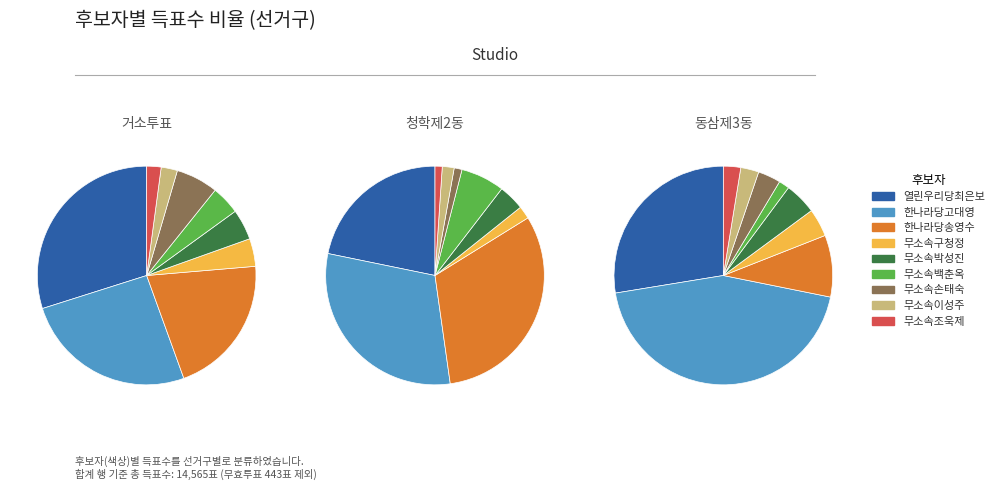

Count the number of slices in the pie.

9